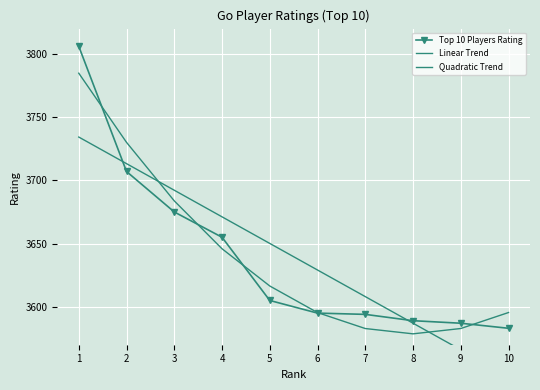

Reading left to right, extract all data points from this chart.

Top 10 Players Rating: 1=3806.0	2=3707.0	3=3675.0	4=3655.0	5=3605.0	6=3595.0	7=3594.0	8=3589.0	9=3587.0	10=3583.0
Linear Trend: 1=3734.2	2=3713.2	3=3692.2	4=3671.1	5=3650.1	6=3629.1	7=3608.1	8=3587.0	9=3566.0	10=3545.0
Quadratic Trend: 1=3784.7	2=3730.0	3=3683.8	4=3645.9	5=3616.4	6=3595.4	7=3582.8	8=3578.6	9=3582.8	10=3595.5